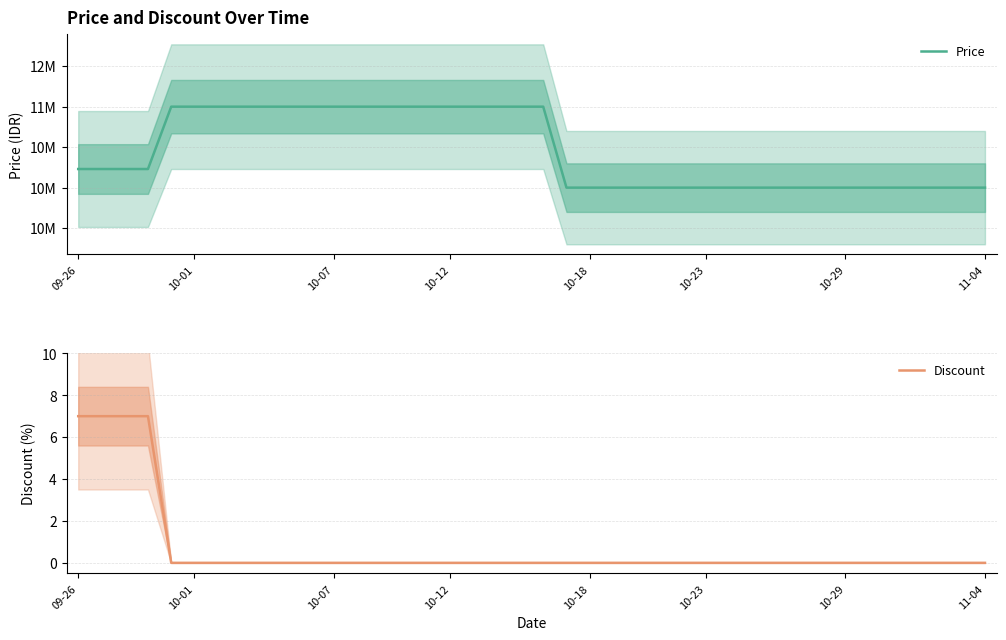

How many Price values are between 10000000 and 11000000?

40